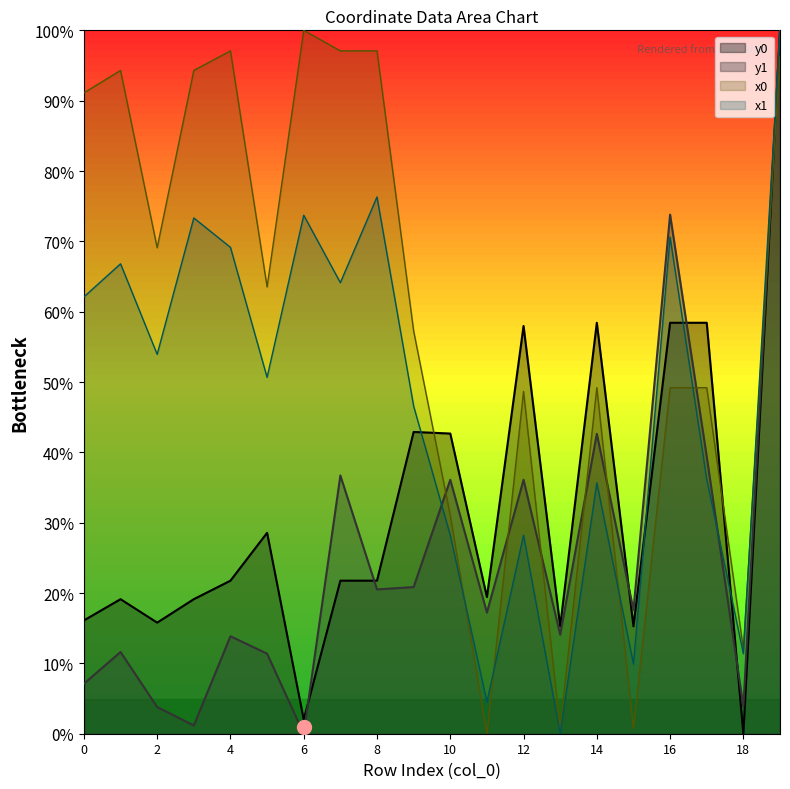

True or false: y1 and x0 cross at least once.

True